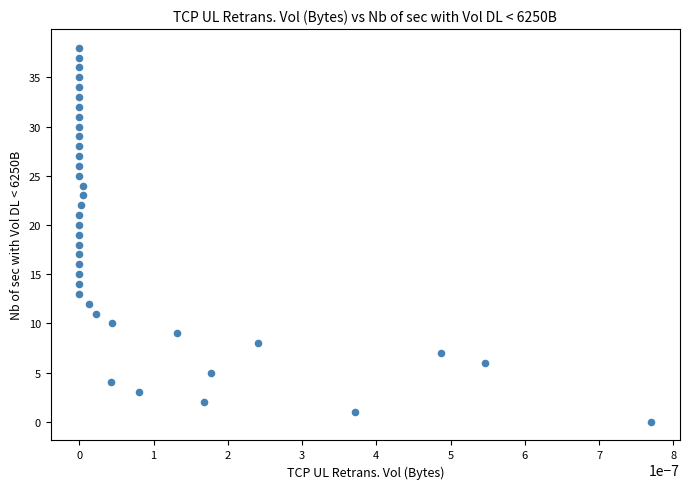

What is the range of Y values (max minus min)?

38